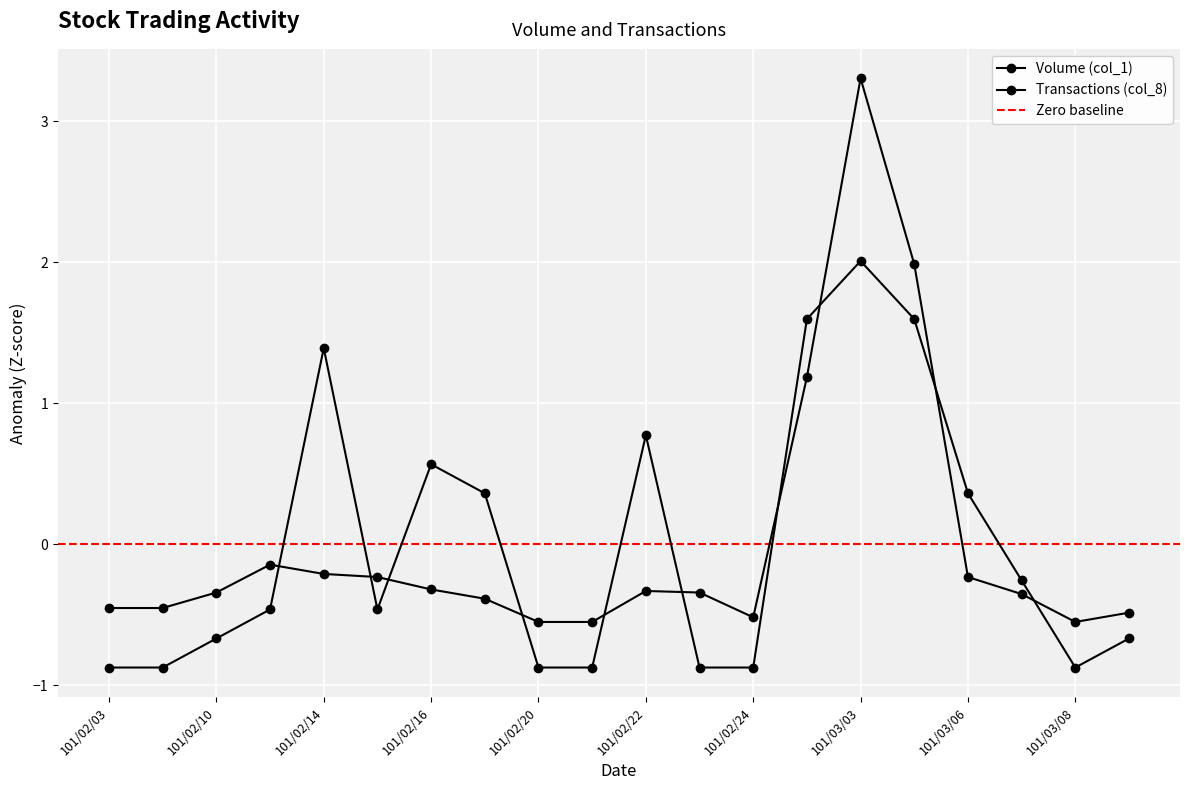

What are all the series names shown in the legend?

Volume (col_1), Transactions (col_8)